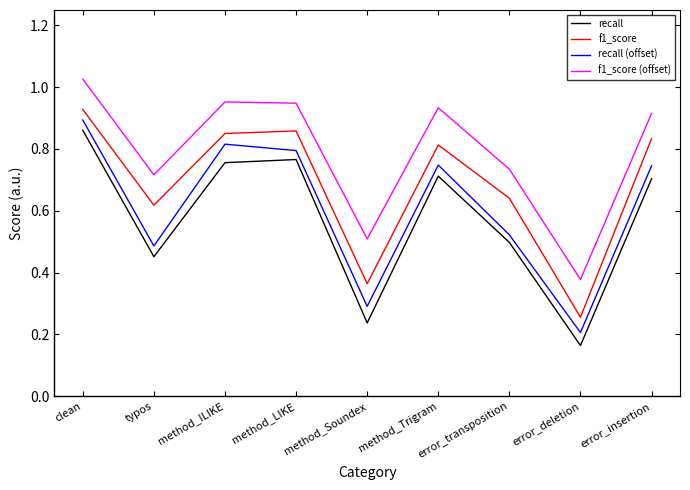

Where is f1_score (offset) nearest to the value 0?

error_deletion